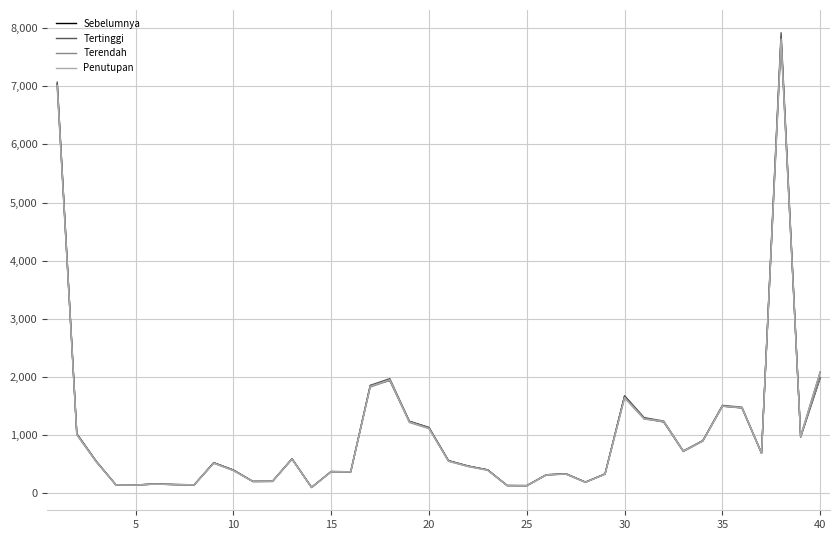

What is the highest value of the Penutupan series?

7816.6